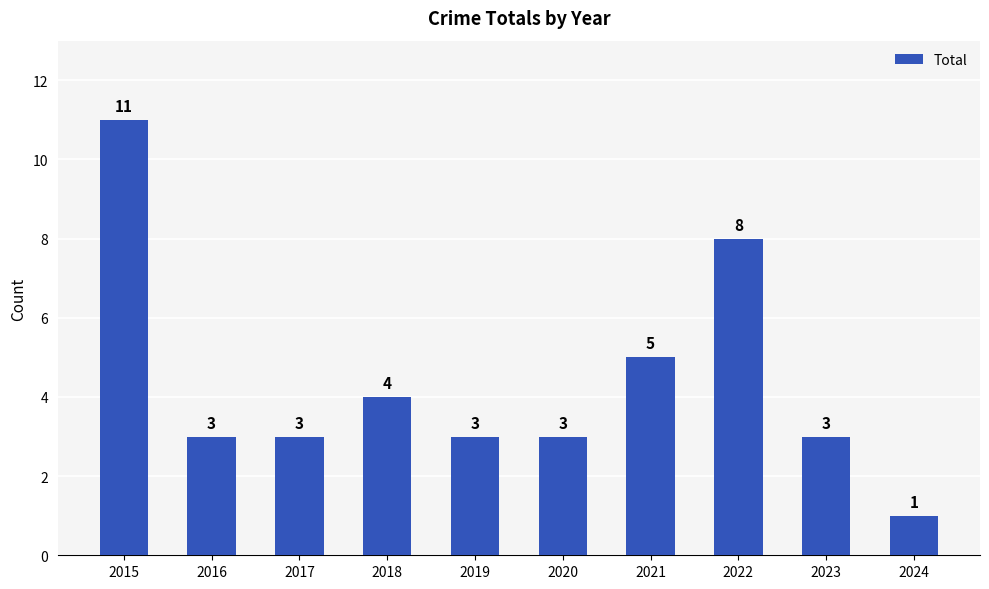

How many bars are there in total?

10